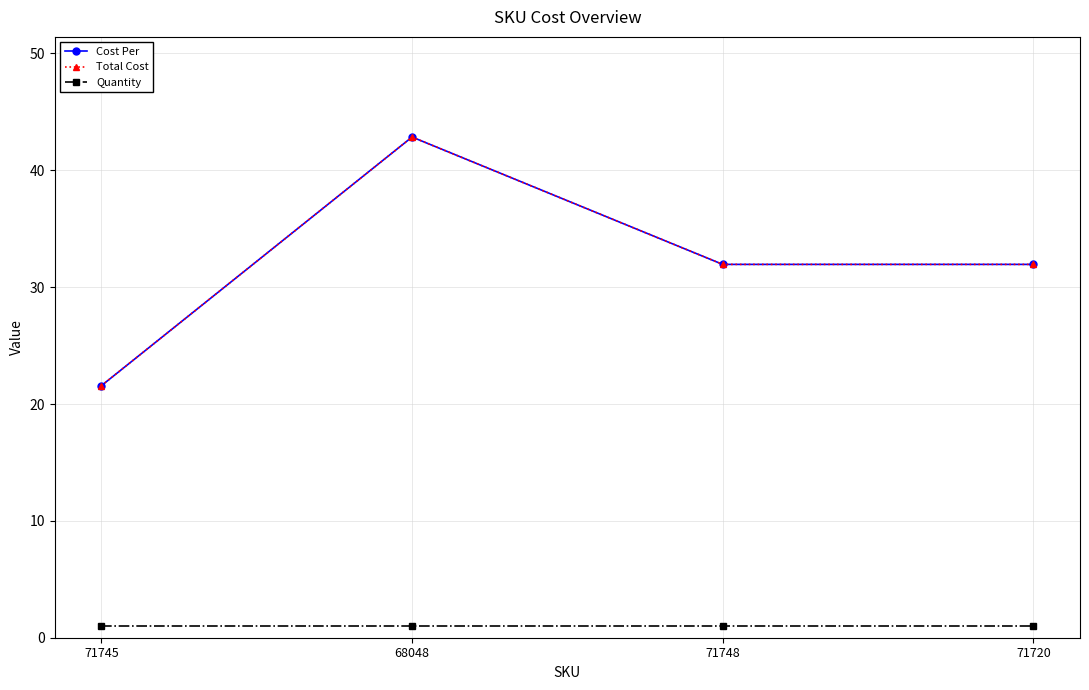

What is the maximum value shown in the chart?

42.9